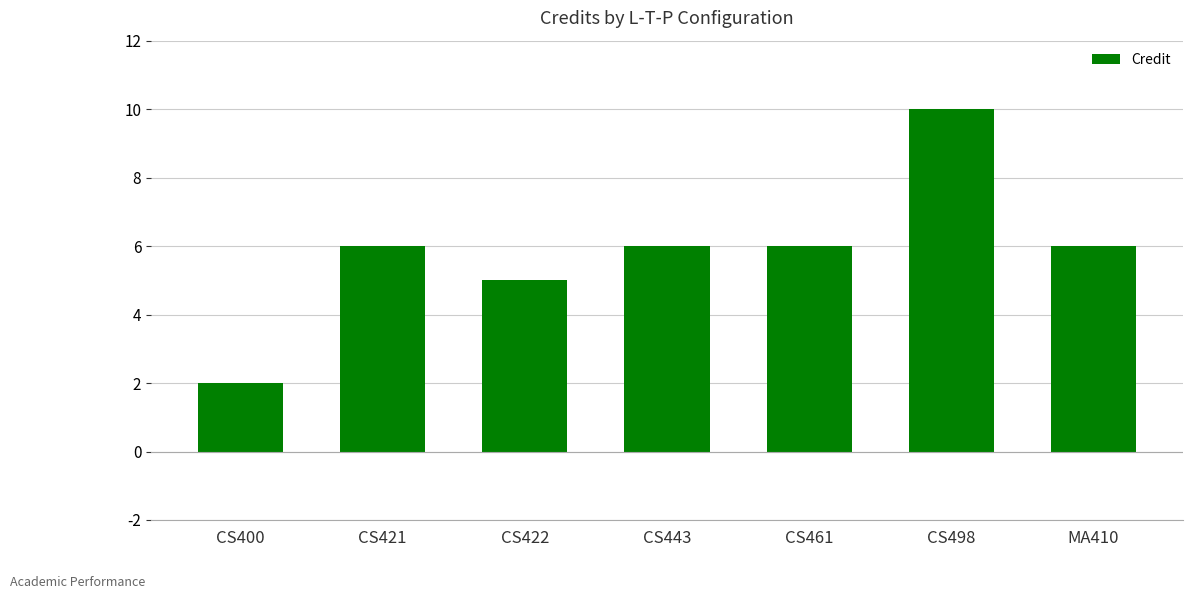

How many data points does each series have?

7